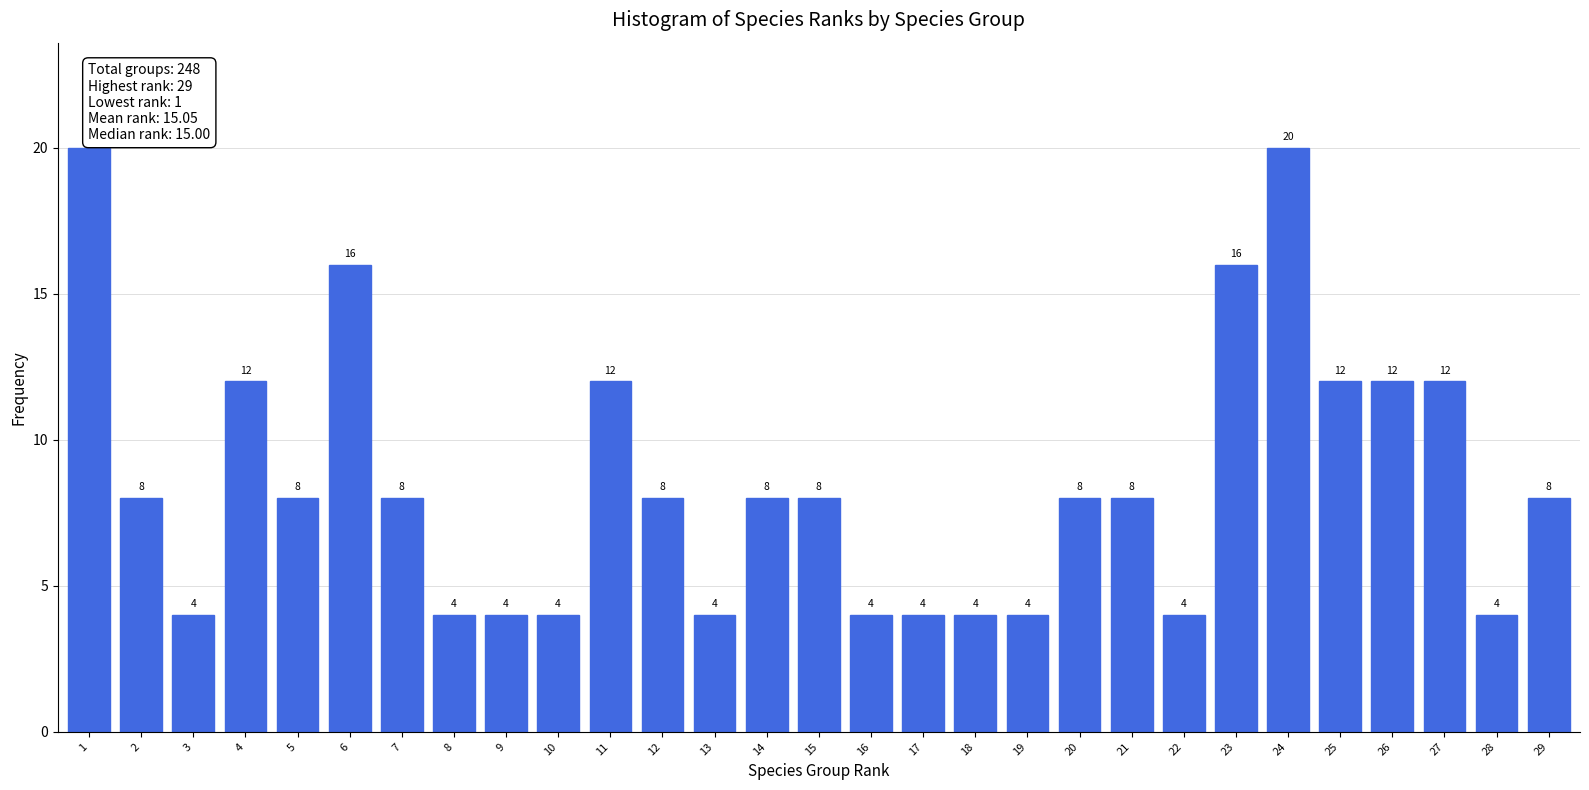

Reading left to right, list all the values displayed in this chart.

20	8	4	12	8	16	8	4	4	4	12	8	4	8	8	4	4	4	4	8	8	4	16	20	12	12	12	4	8